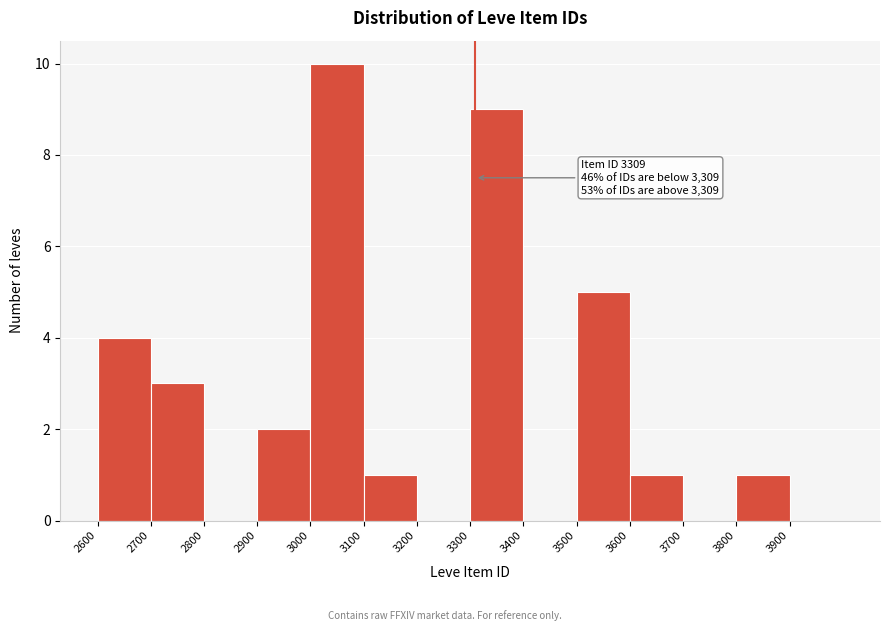

Which range on the x-axis has the tallest bar?

3000 to 3100